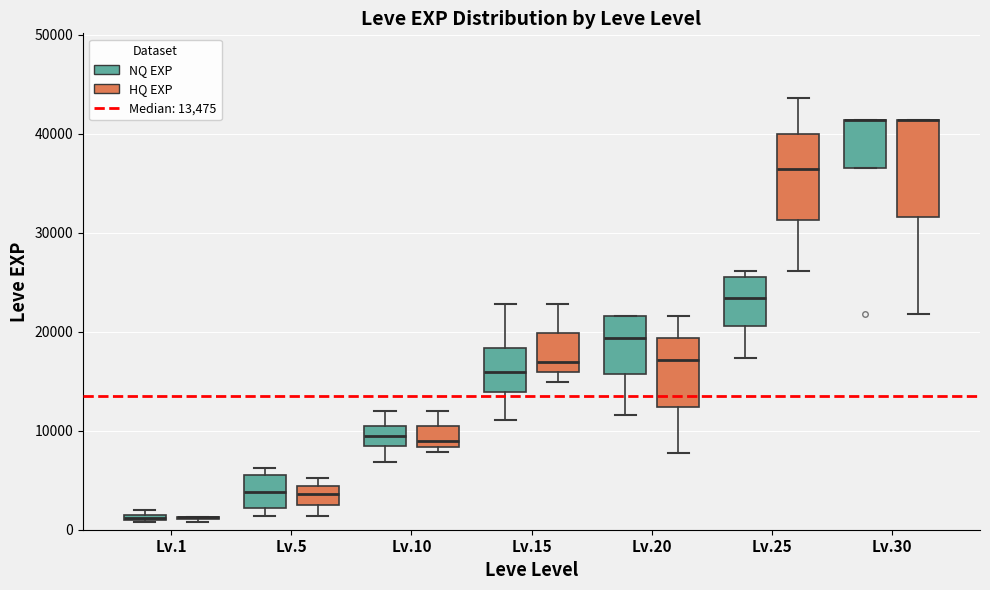

Where is the lower edge of the box for Lv.30 (HQ EXP) on the y-axis? The values are not printed on the chart, so give them approximately, as read against the axis.

32000